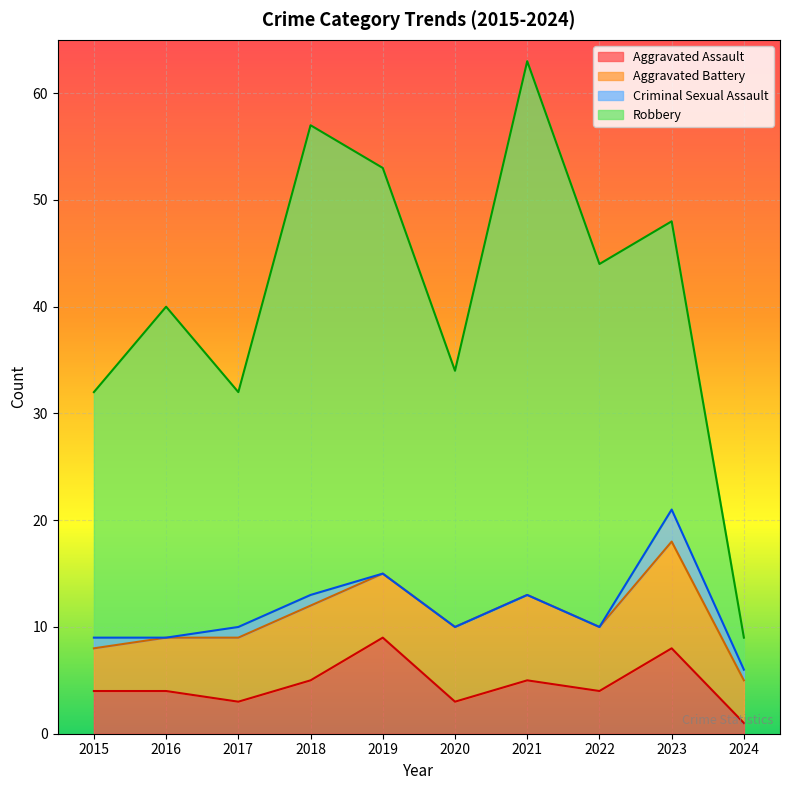

What is the sum of the Total values at 2018 and 2023?

105